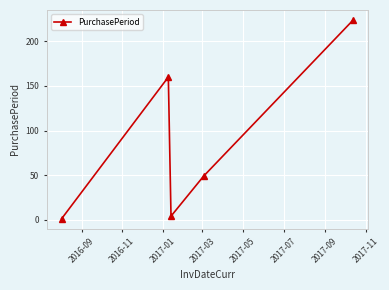

What is the difference between the second highest and minimum values?

159